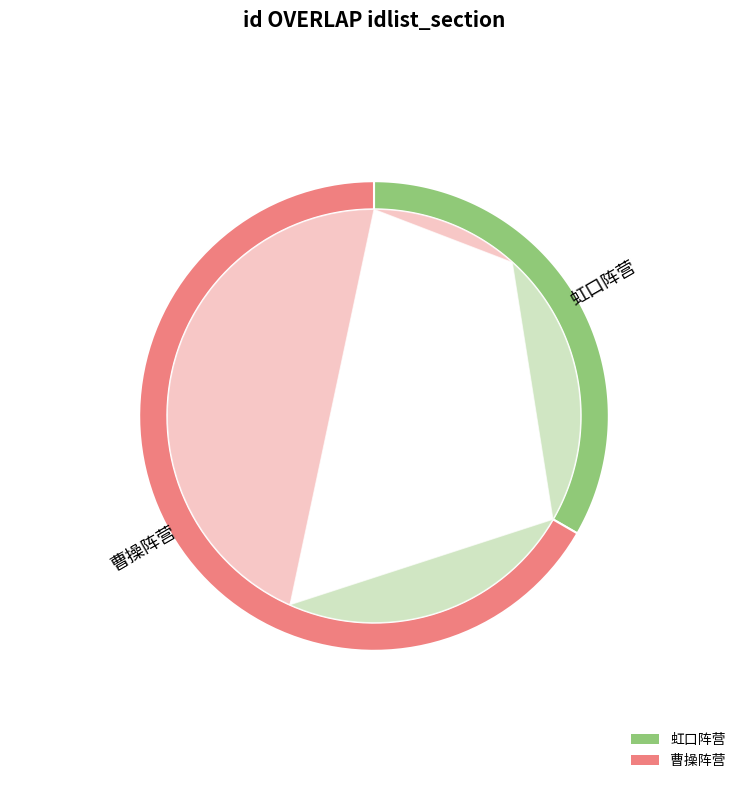

To the nearest percent, what is the combined percentage of 2 and 1?

100%